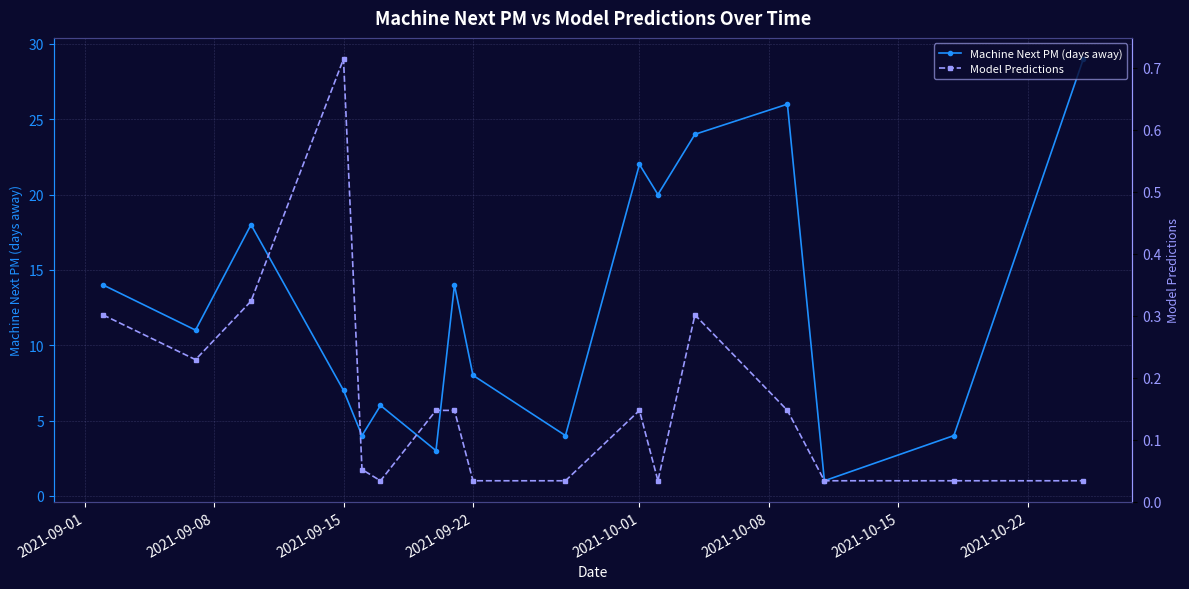

Rank the series by their maximum value, from lowest to highest.

Model Predictions, Machine Next PM (days away)